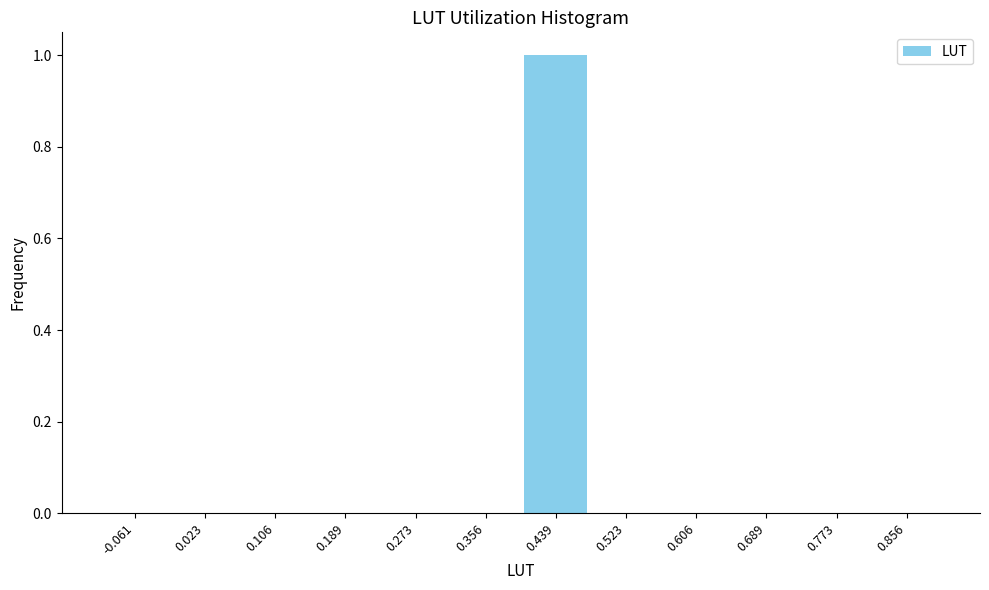

Reading left to right, list all the values displayed in this chart.

-0.061=0	0.023=0	0.106=0	0.189=0	0.273=0	0.356=0	0.439=1	0.523=0	0.606=0	0.689=0	0.773=0	0.856=0